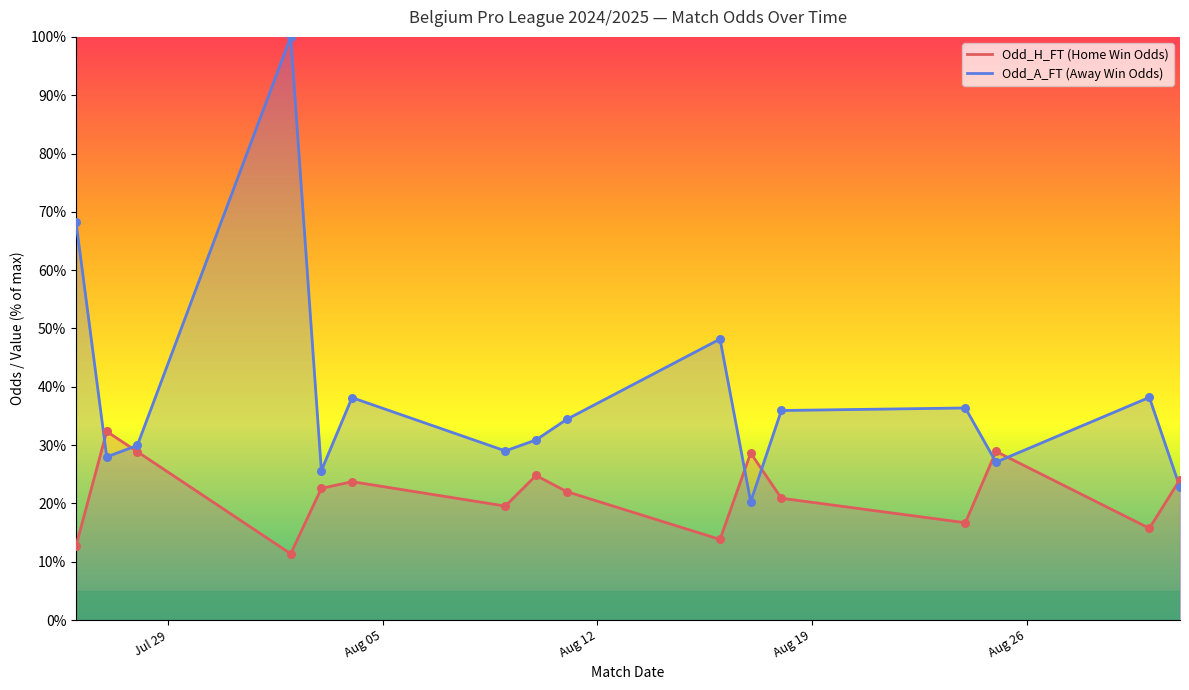

Which series has the largest Y range (max minus min)?

Odd_A_FT (Away Win Odds)